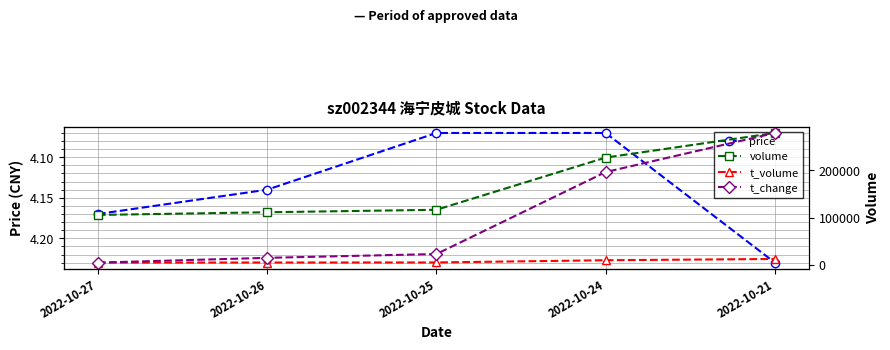

Between 2022-10-24 and 2022-10-25, which is larger?

2022-10-24